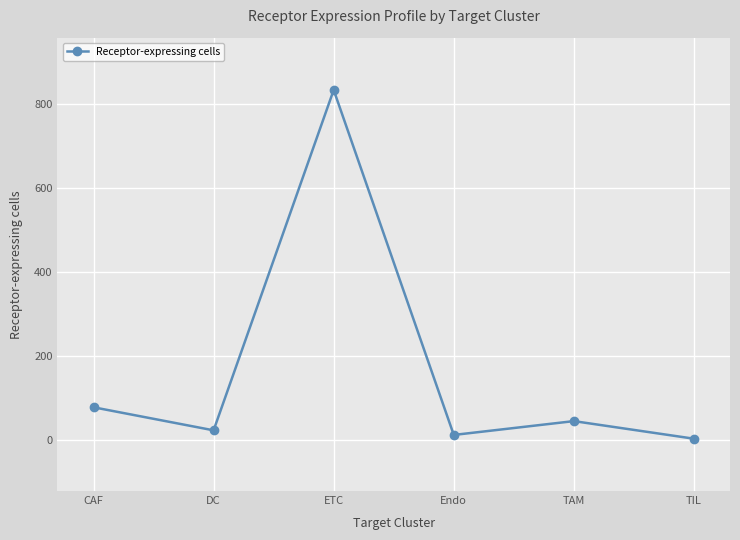

Between DC and Endo, which is larger?

DC